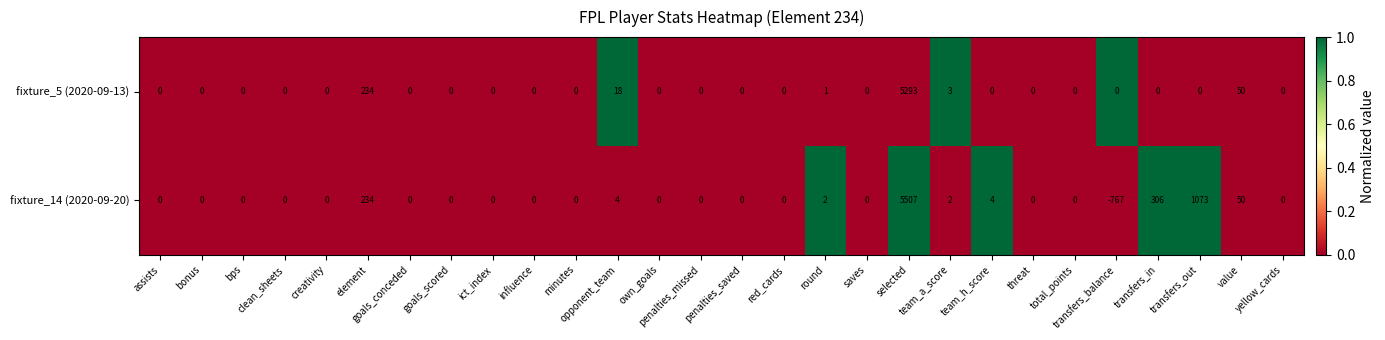

Which series has the largest total across all categories?

fixture_14 (2020-09-20)